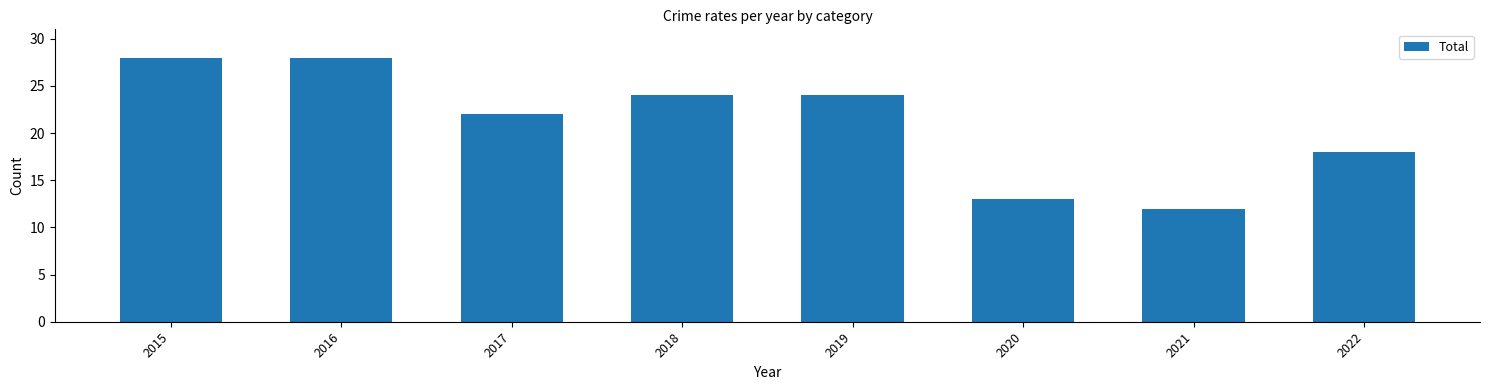

What is the minimum value shown in the chart?

12